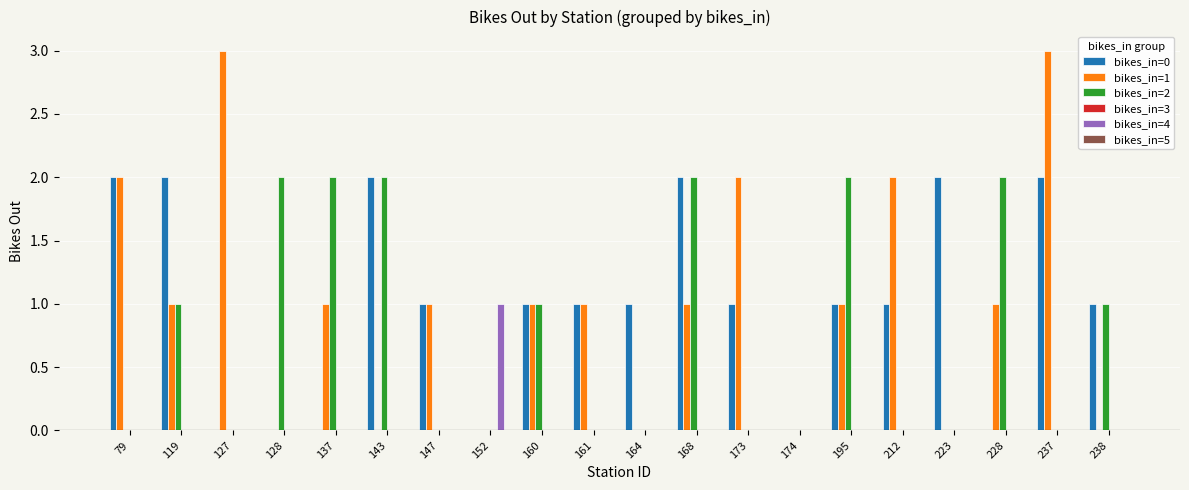

Is the value of bikes_in=0 at 161 greater than the value of bikes_in=2 at 164?

Yes